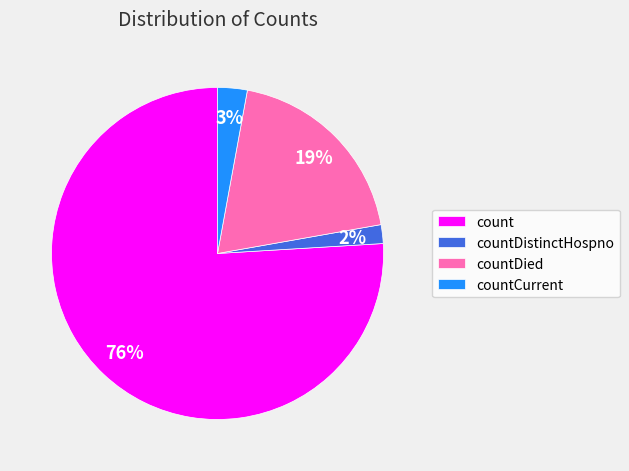

True or false: count accounts for 76% of the total.

True